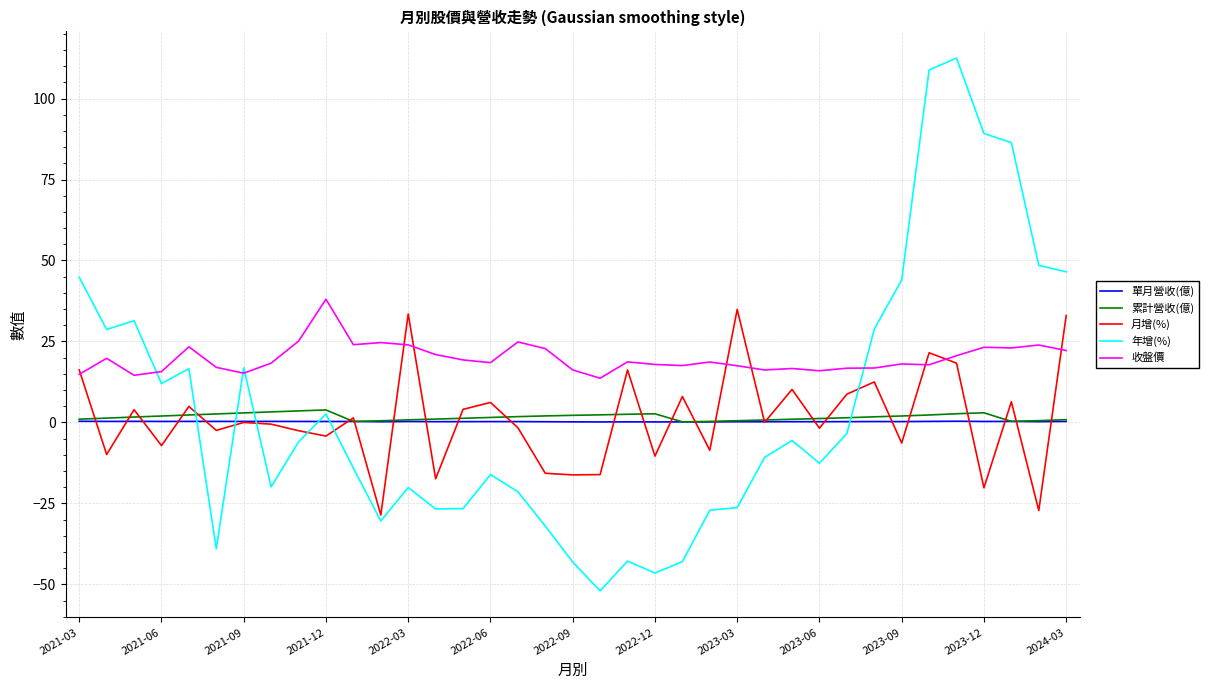

Which series has the largest range (max minus min)?

年增(%)